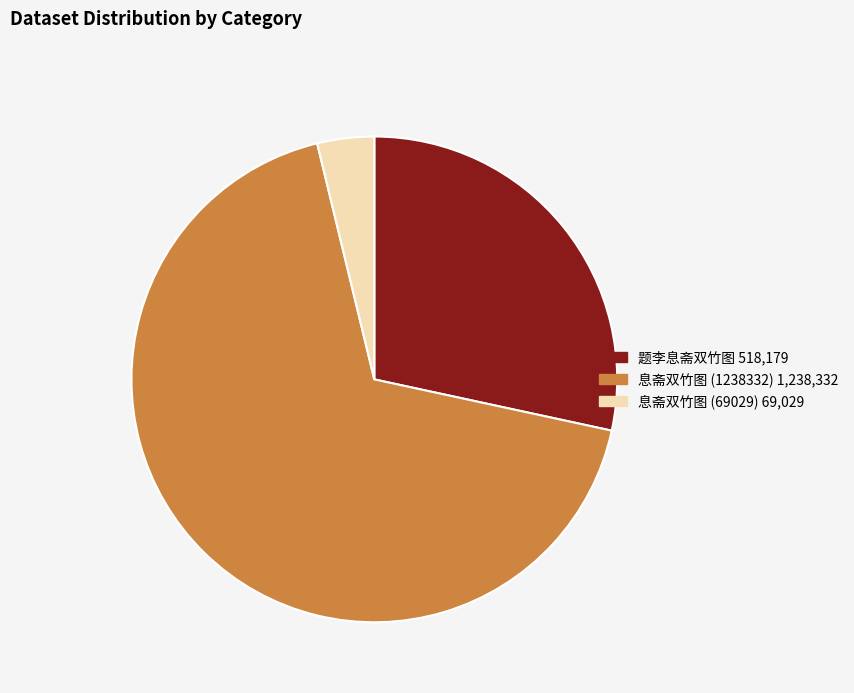

Do 题李息斋双竹图 and 息斋双竹图 (69029) together represent more than half of the pie?

No